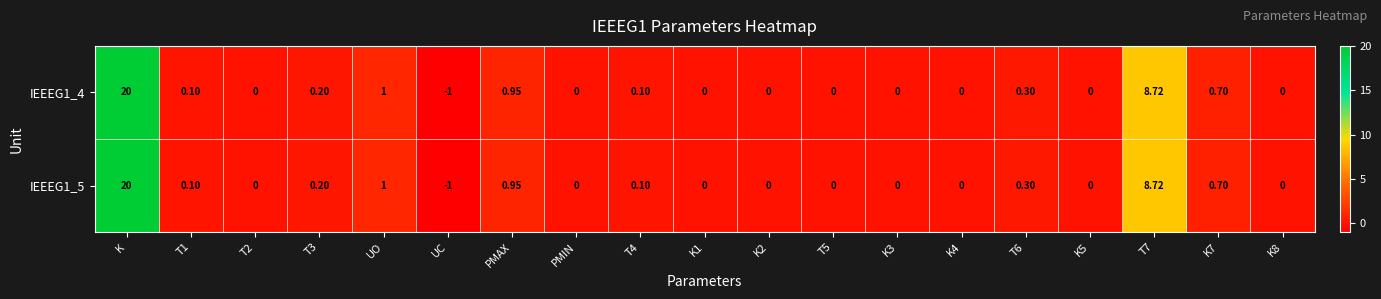

Where does the IEEEG1_5 series first go above 0?

K